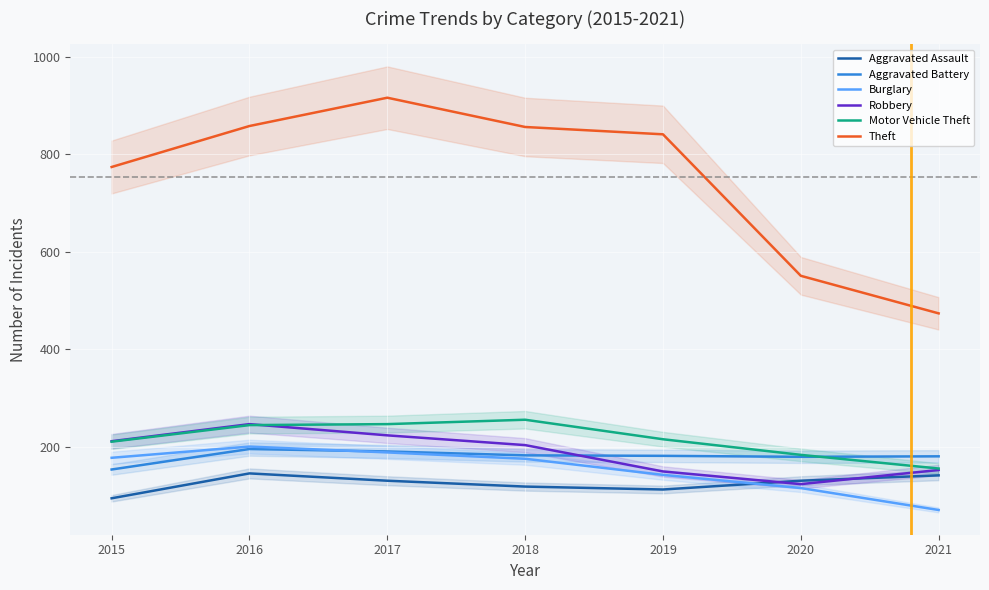

True or false: Motor Vehicle Theft has a value of 247 at 2017.

True